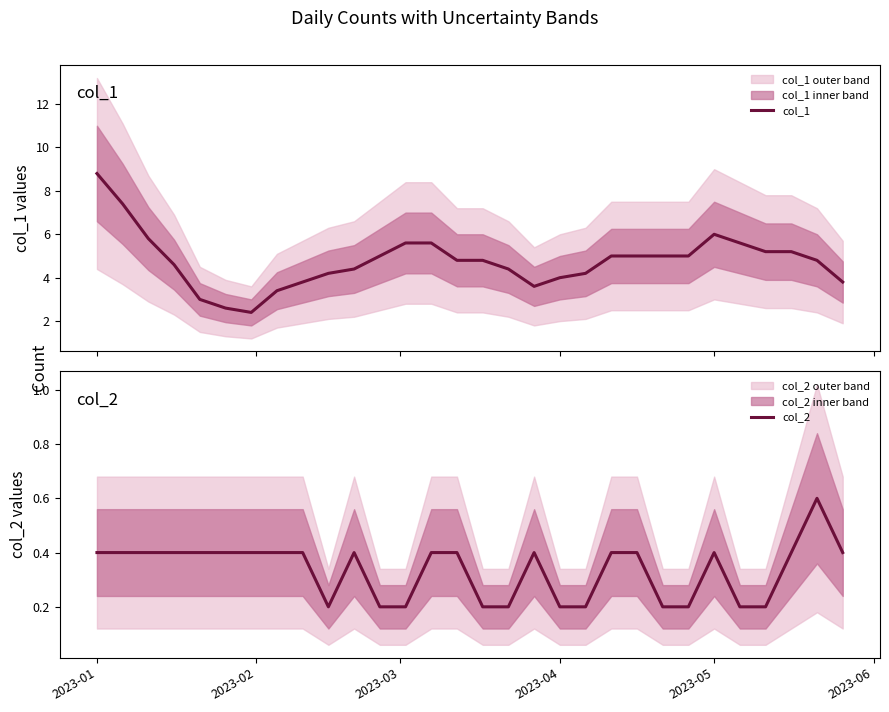

The value of col_2 at 2023-04 is 0.2. True or false?

True